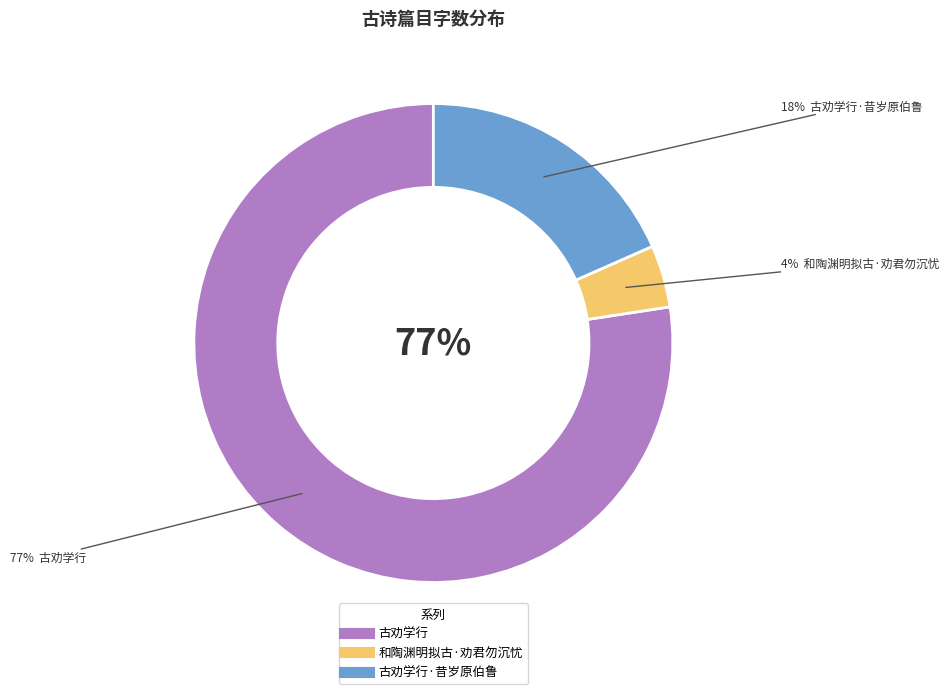

What is the largest slice in the pie chart?

古劝学行